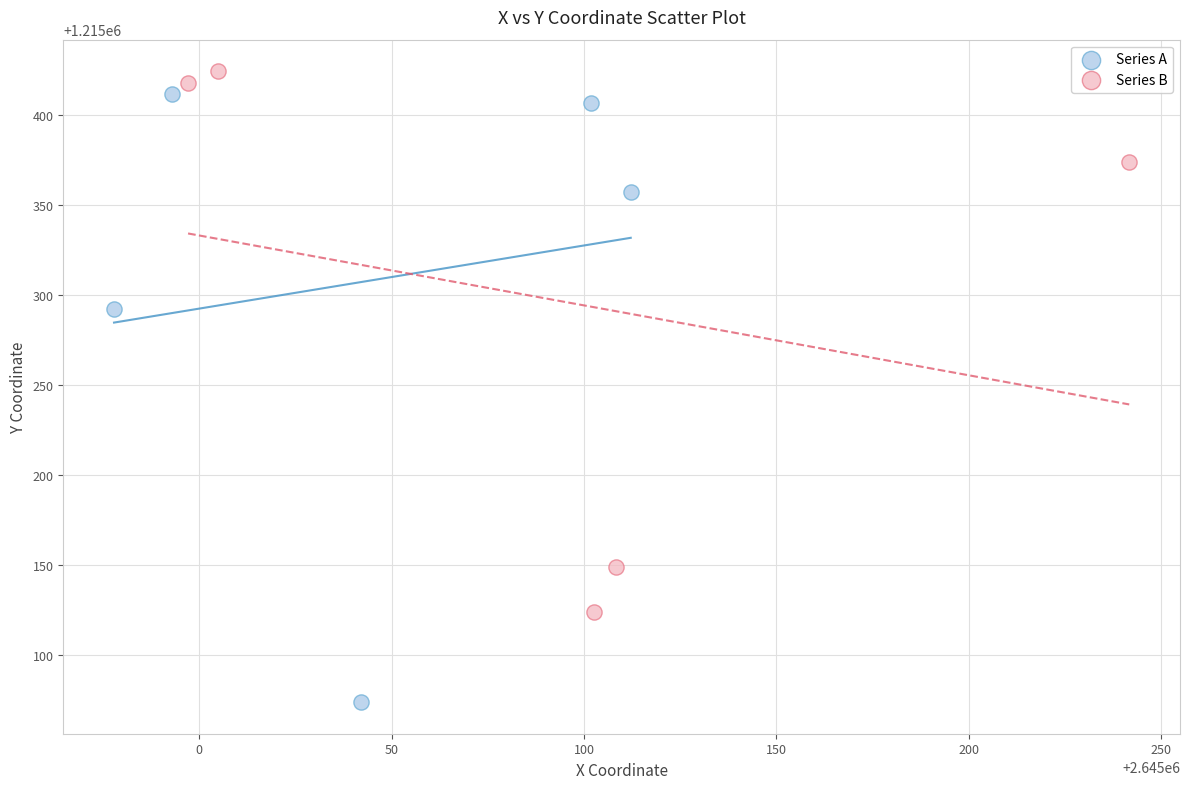

What are all the series names shown in the legend?

Series A, Series B